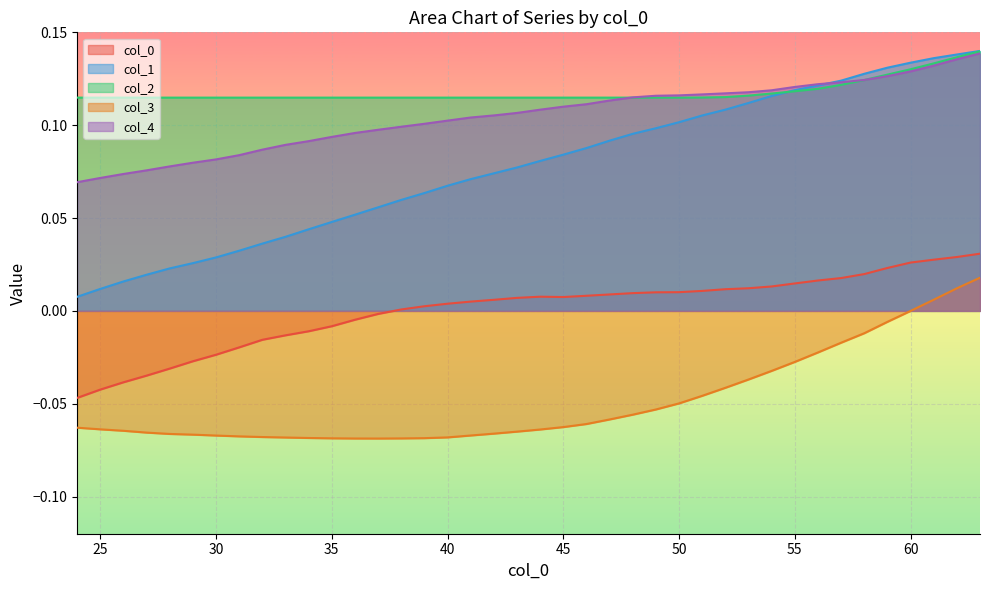

What is the greatest value displayed?

0.1